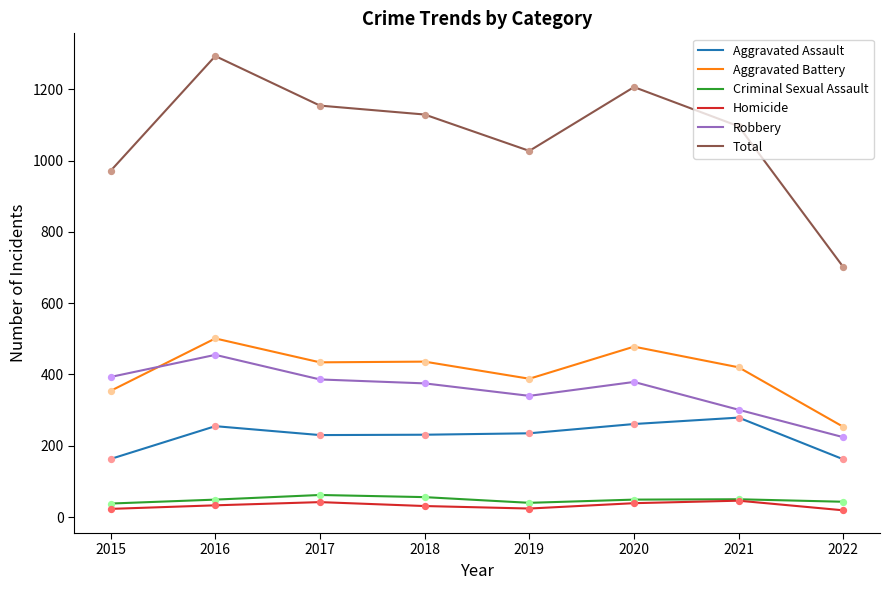

Which series has the largest total across all categories?

Total